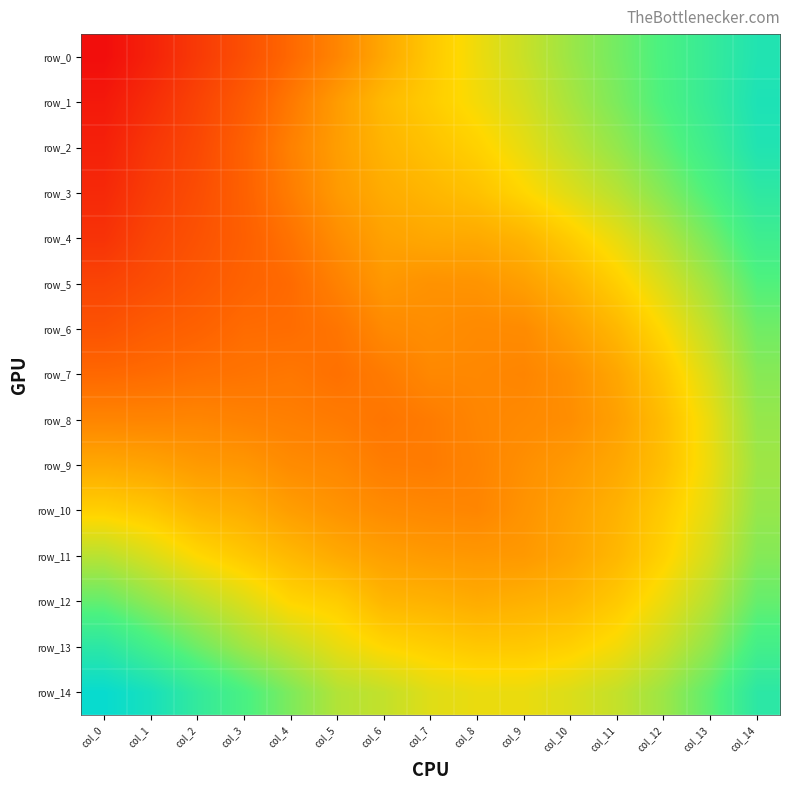

Which series has the widest spread of values?

row_0